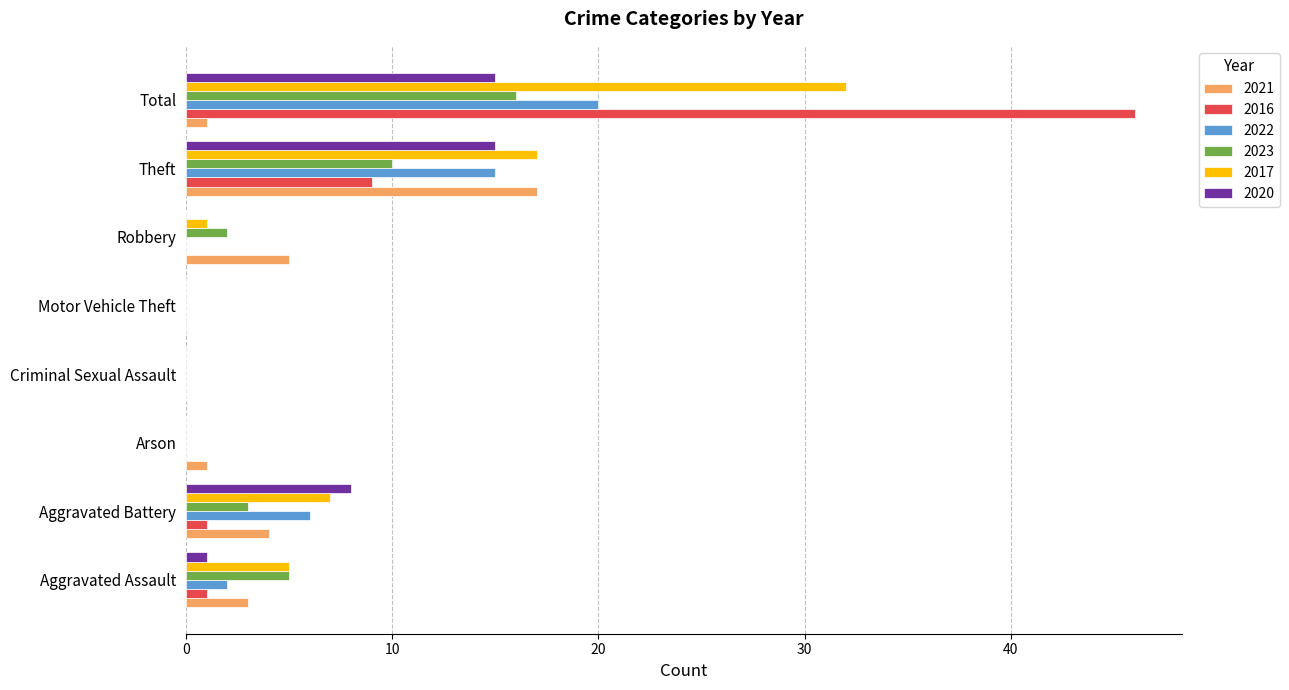

What is the maximum value for 2021?

17